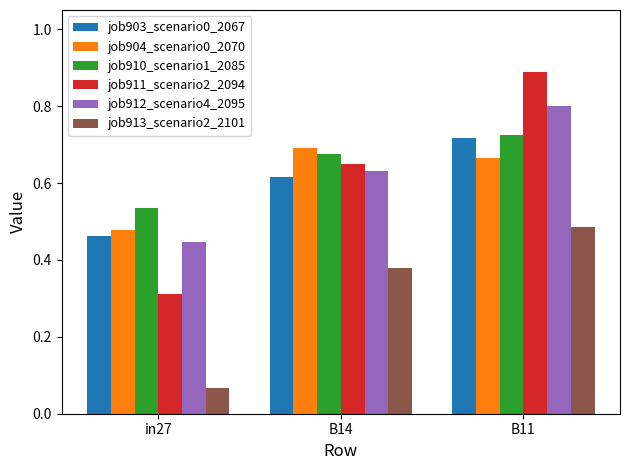

At which category is the sum across all series the highest?

B11